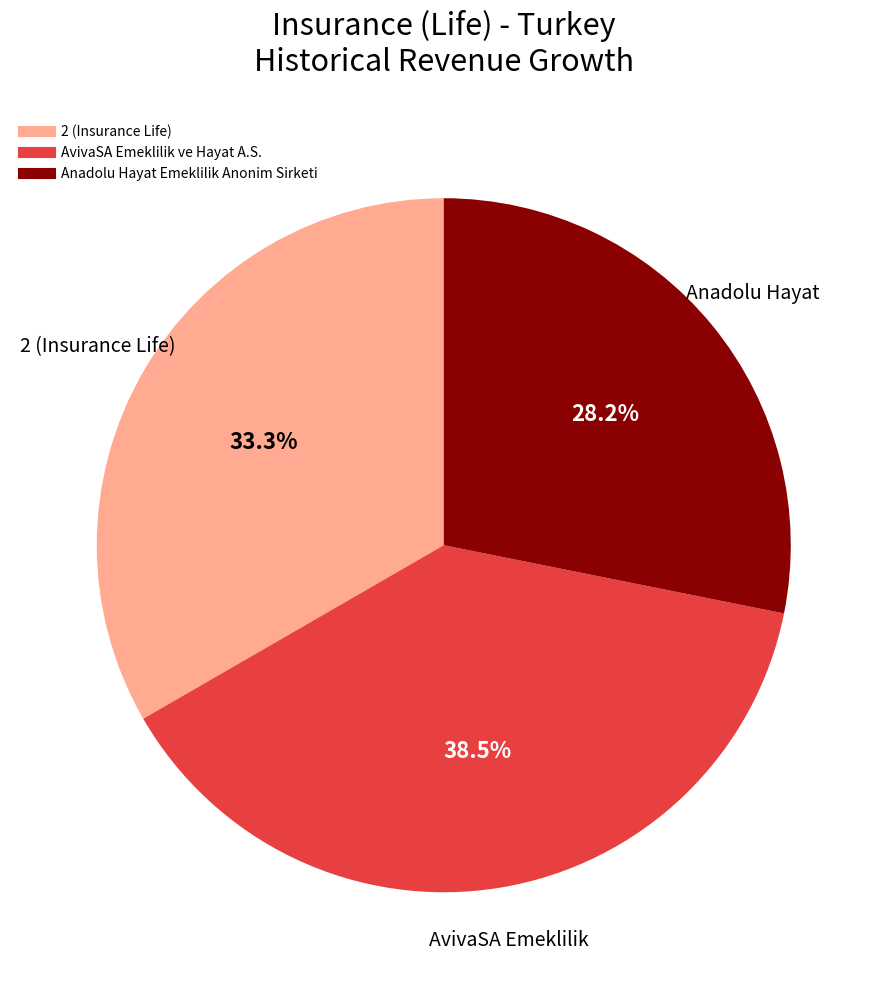

To the nearest percent, what is the difference between the Anadolu Hayat Emeklilik Anonim Sirketi and 2 (Insurance Life) slice percentages?

5%